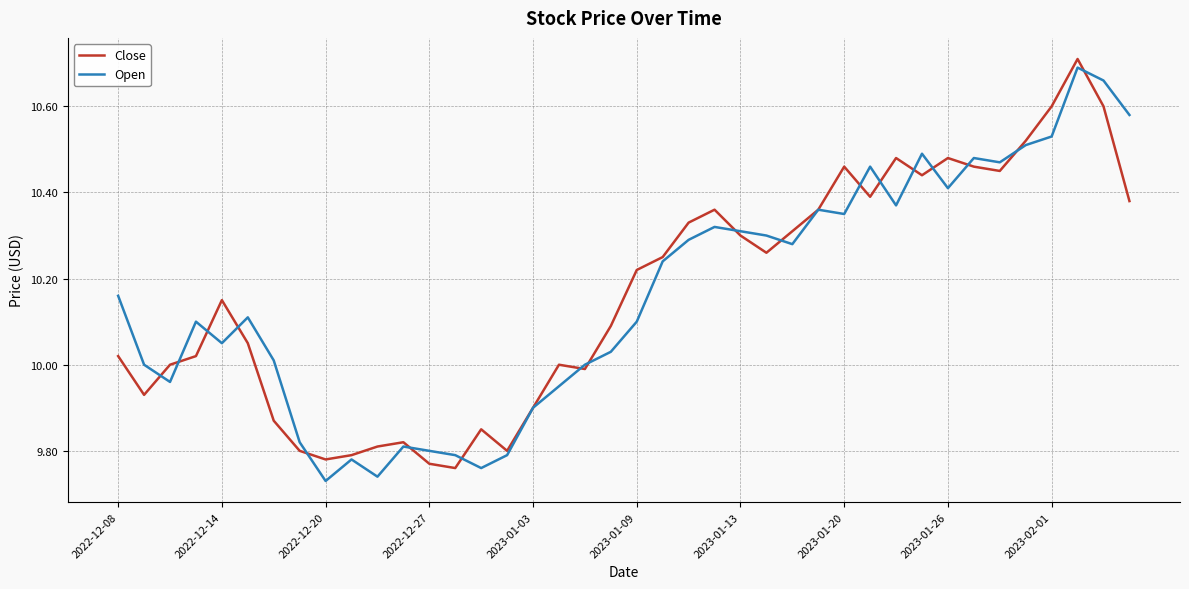

What is the difference between the maximum and minimum values in the Open series?

1.0